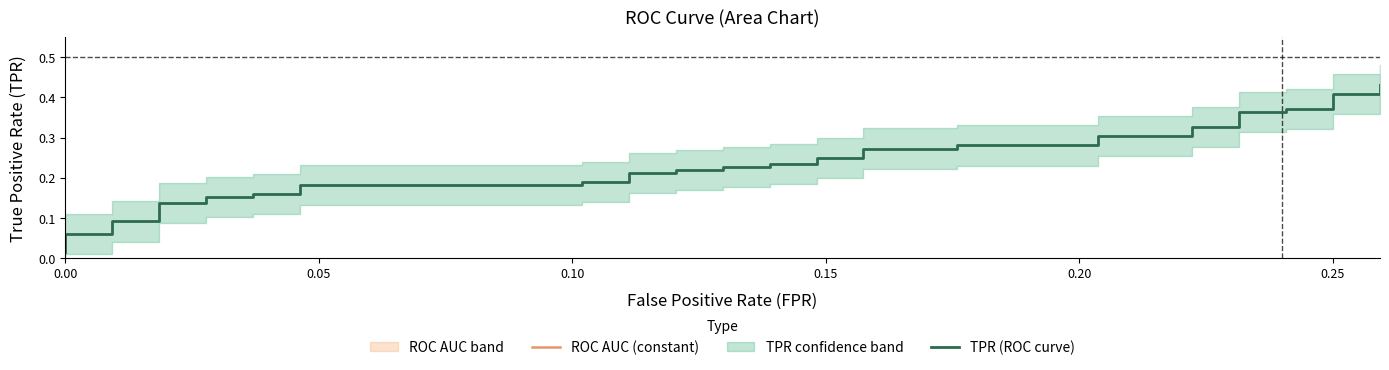

Reading right to left, list all the values displayed in this chart.

ROC AUC (constant): 0.6	0.6	0.6	0.6	0.6	0.6	0.6	0.6	0.6	0.6	0.6	0.6	0.6	0.6	0.6	0.6	0.6	0.6	0.6	0.6	0.6	0.6	0.6	0.6	0.6	0.6	0.6	0.6	0.6	0.6	0.6	0.6	0.6	0.6	0.6	0.6	0.6	0.6	0.6	0.6
TPR (ROC curve): 0.4	0.4	0.4	0.4	0.4	0.4	0.4	0.3	0.3	0.3	0.3	0.3	0.3	0.3	0.3	0.2	0.2	0.2	0.2	0.2	0.2	0.2	0.2	0.2	0.2	0.2	0.2	0.2	0.2	0.2	0.2	0.2	0.2	0.1	0.1	0.1	0.1	0.1	0.1	0.0